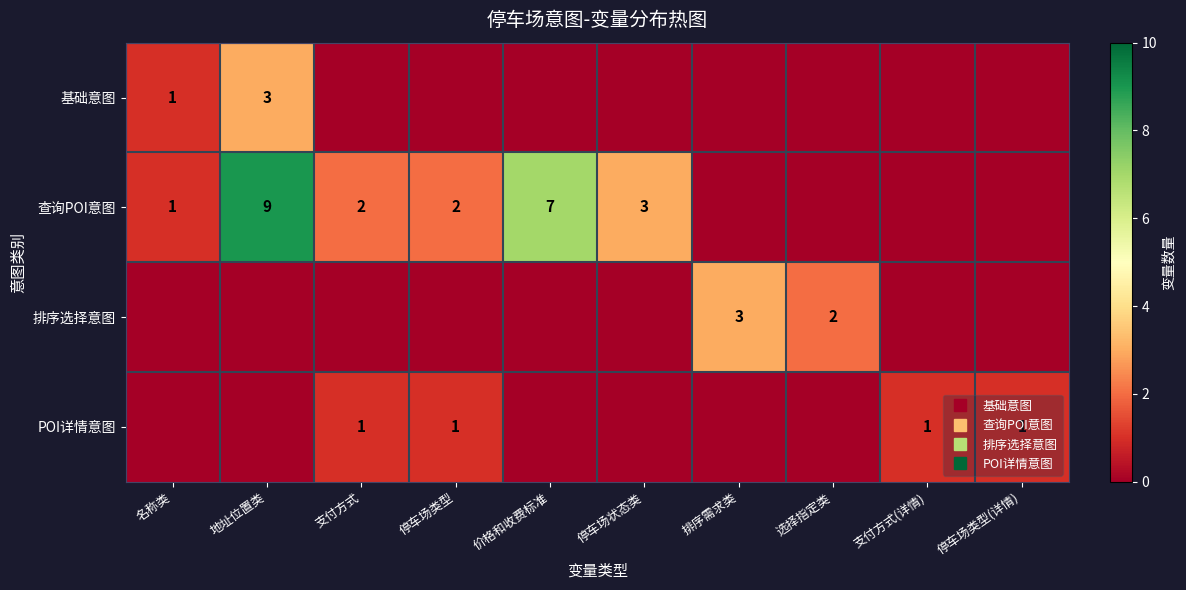

Where does the 查询POI意图 series first go above 2?

地址位置类